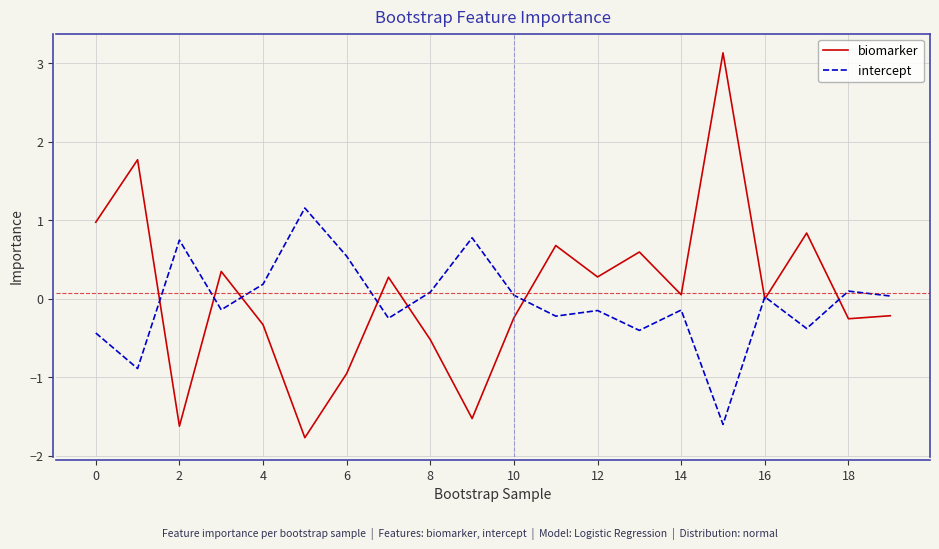

What is the maximum value for intercept?

1.2